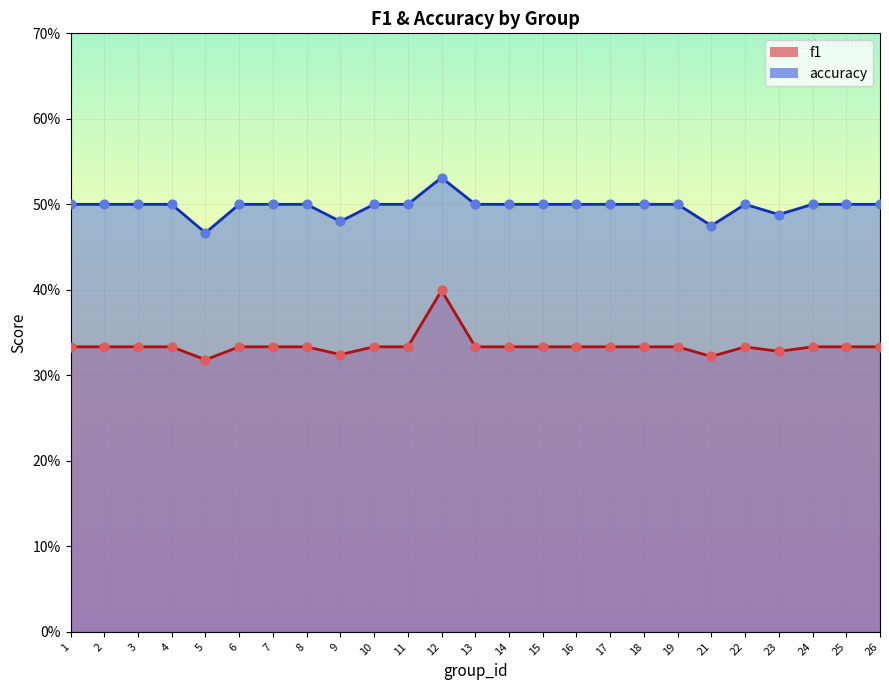

What are all the series names shown in the legend?

f1, accuracy